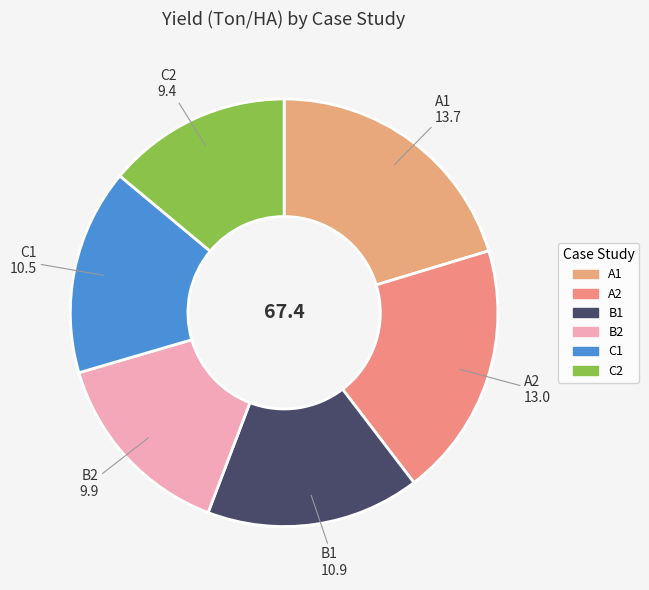

Combined, do A2 and B2 account for over 50%?

No